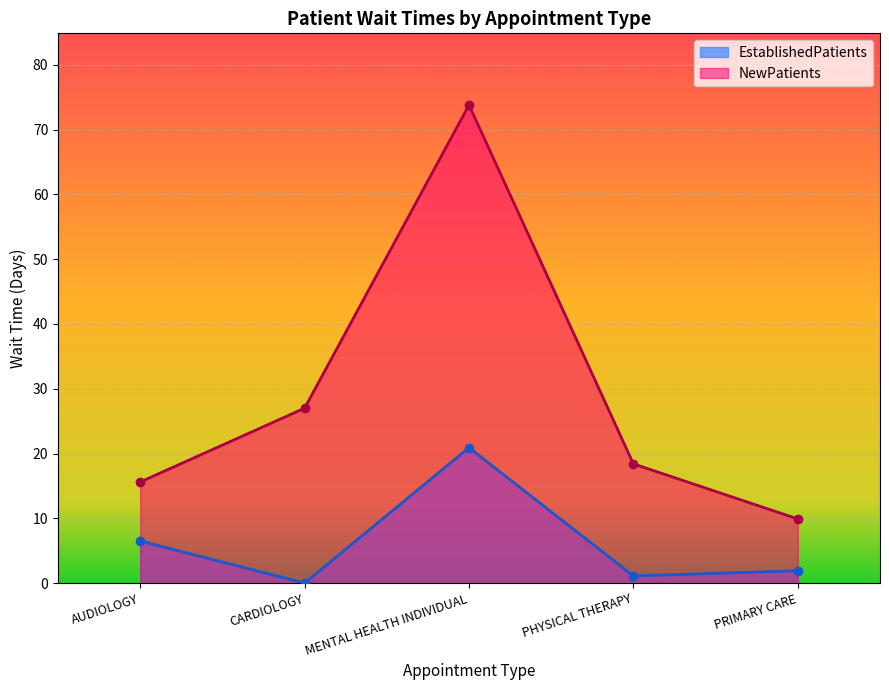

Count the number of data series in this chart.

2